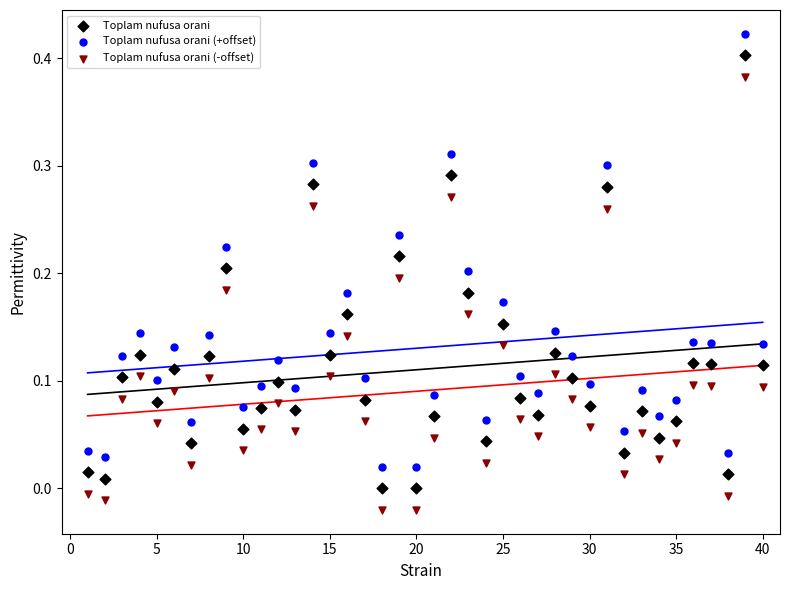

Across all data points, what is the range of X values (max minus min)?

39.0